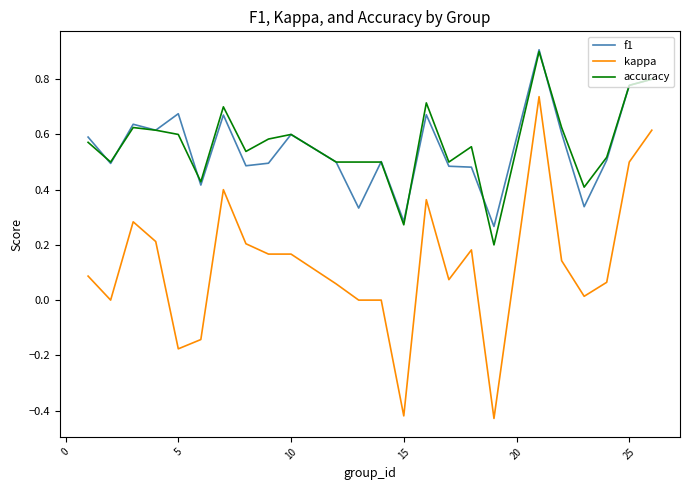

In f1, how many points are lower than both neighbors (excluding endpoints)?

8